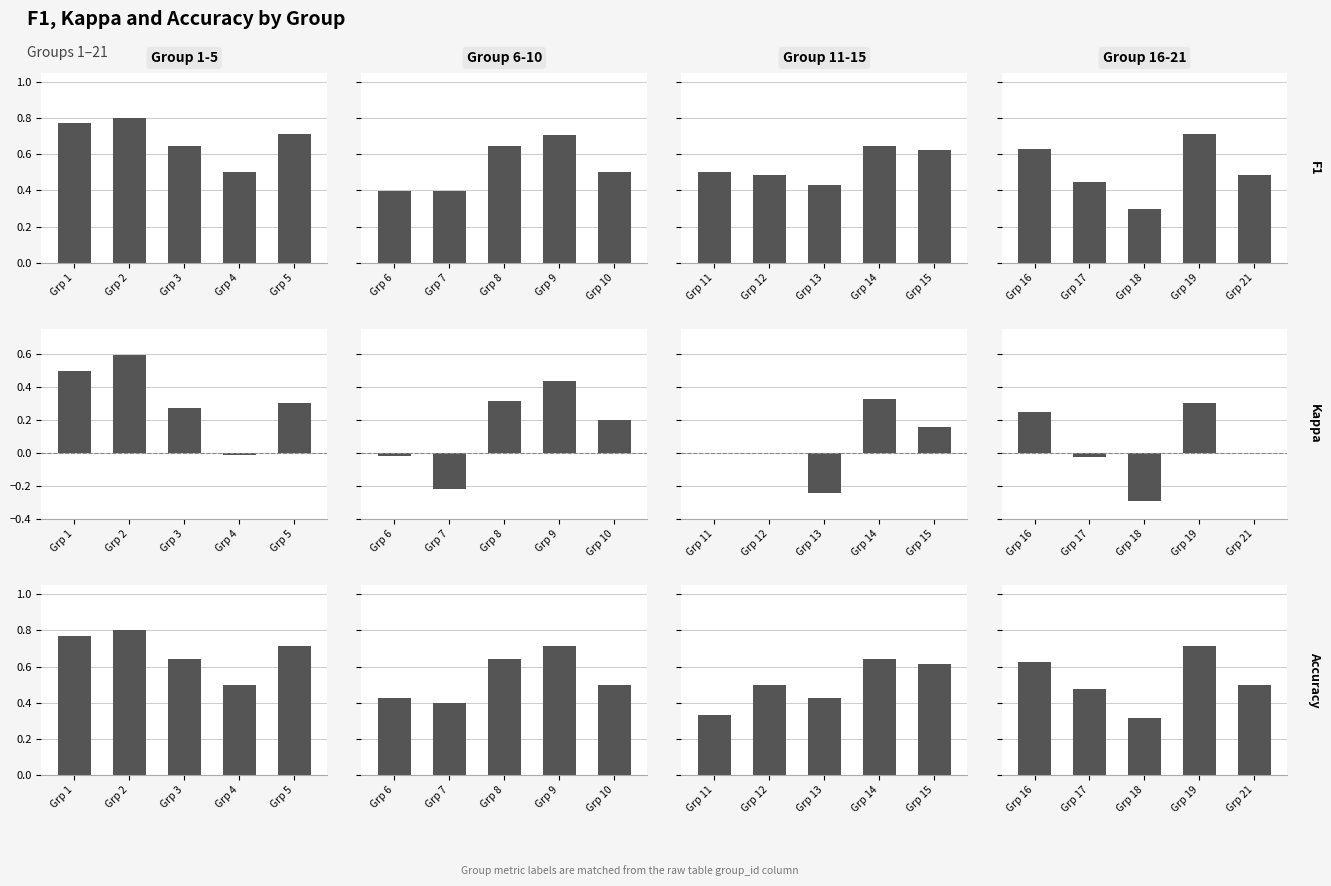

At Grp 16, list the series in order from largest to smallest.

F1, Accuracy, Kappa